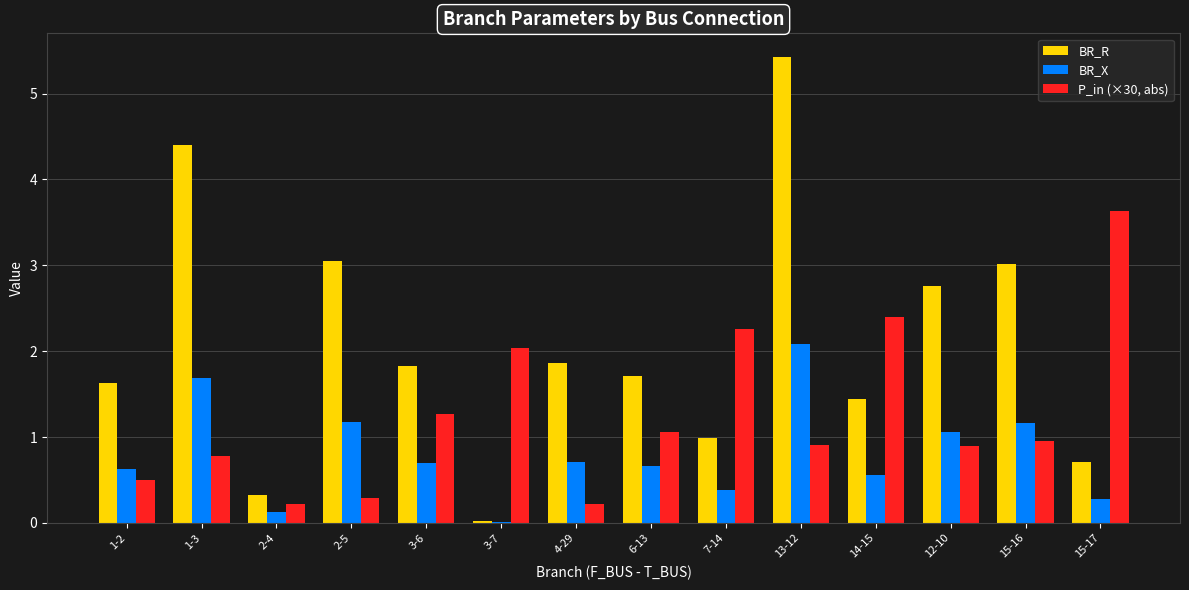

What is the difference between the P_in (×30, abs) values at 14-15 and 1-3?

1.6